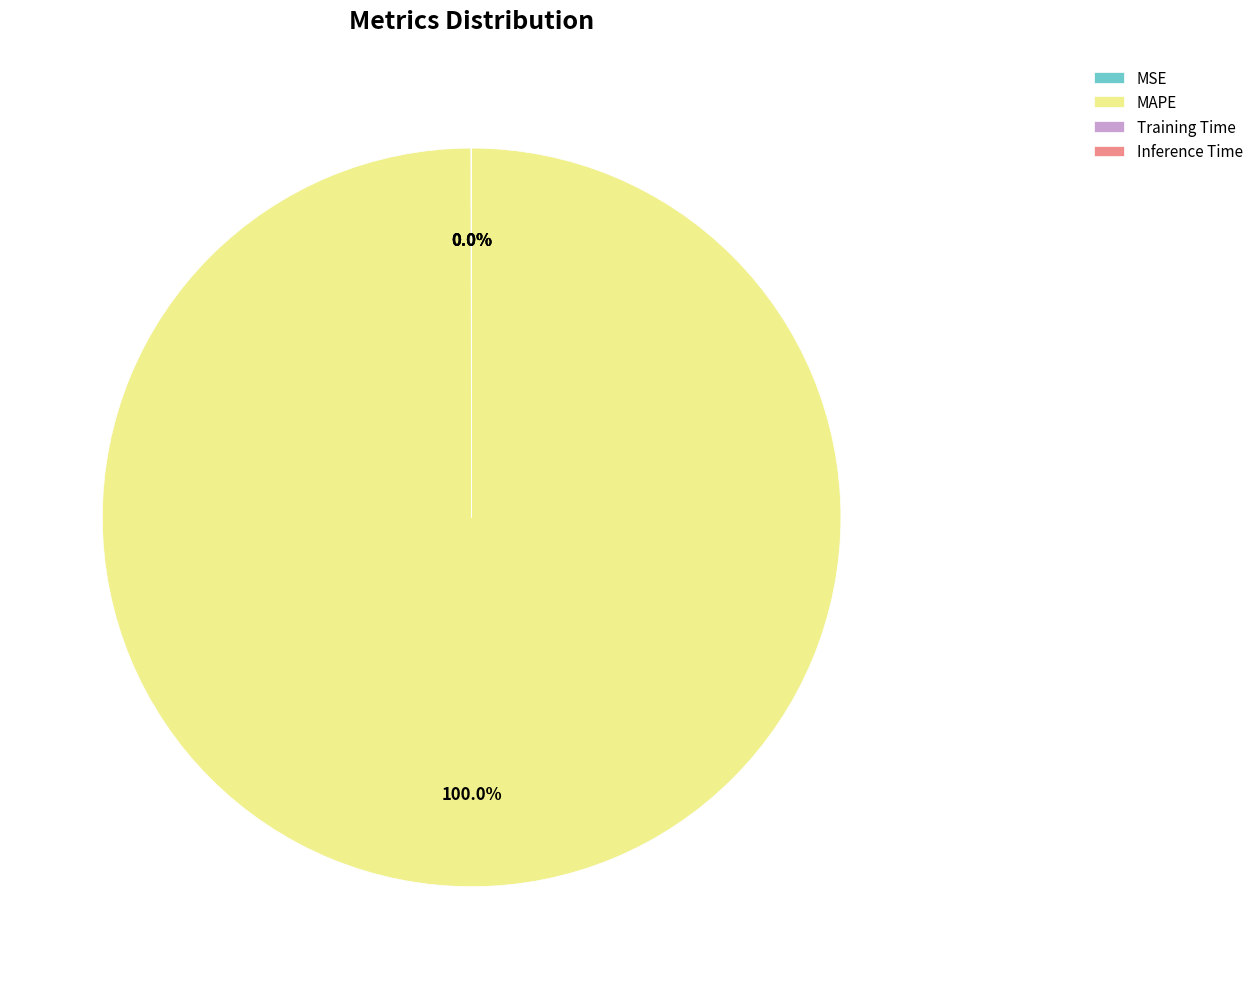

Which slice is the largest?

MAPE